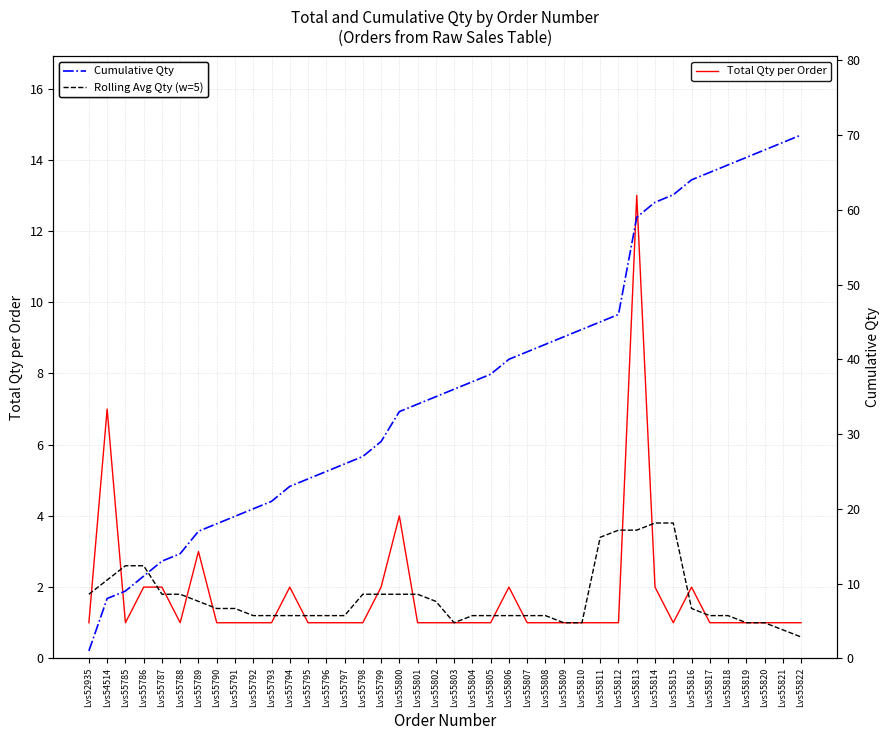

Which series has the widest spread of values?

Cumulative Qty